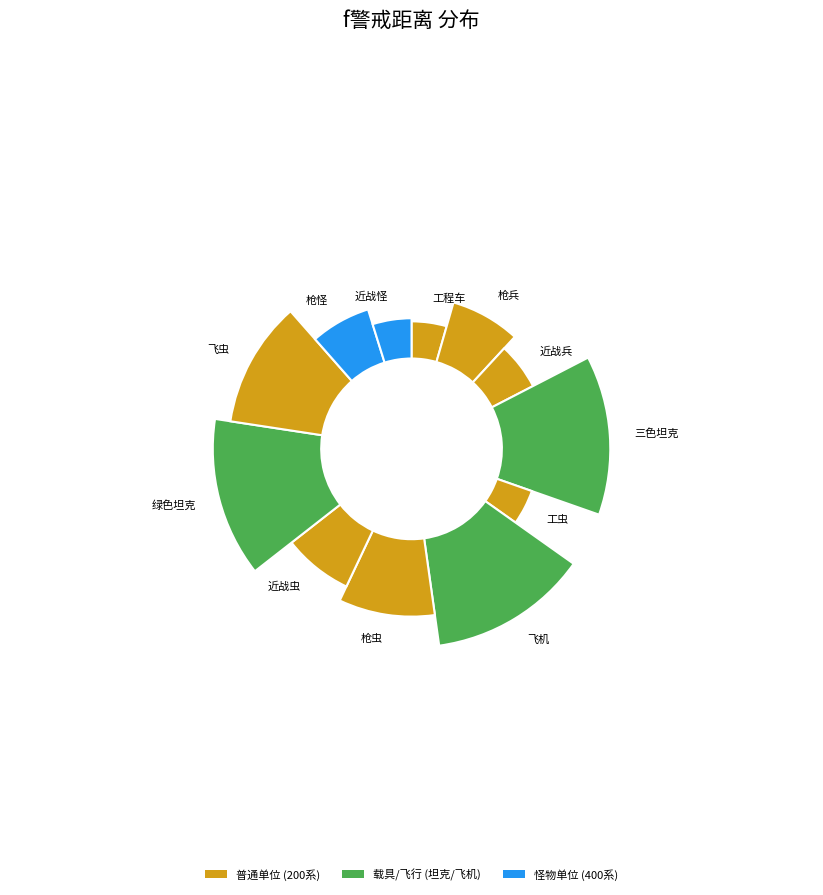

To the nearest percent, what portion does 枪怪 represent?

7%